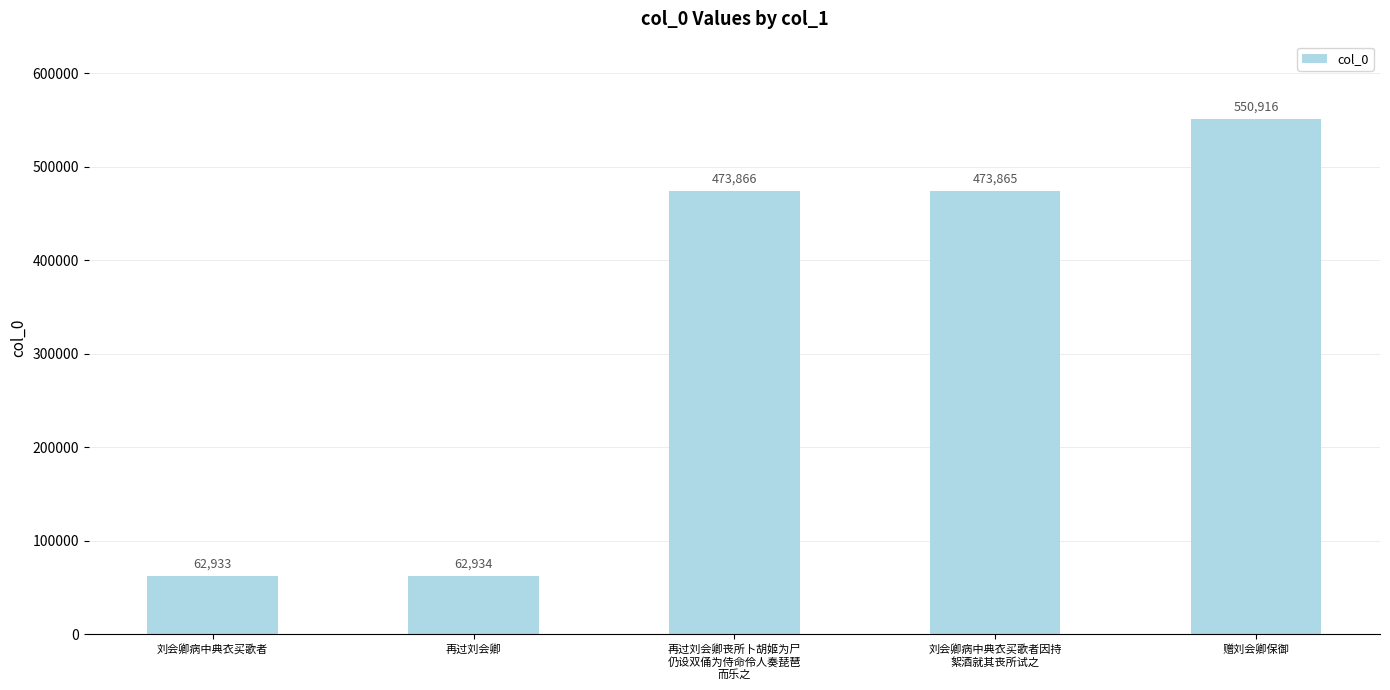

List the labels in order of value, smallest first.

刘会卿病中典衣买歌者, 再过刘会卿, 刘会卿病中典衣买歌者因持
絮酒就其丧所试之, 再过刘会卿丧所卜胡姬为尸
仍设双俑为侍命伶人奏琵琶
而乐之, 赠刘会卿保御